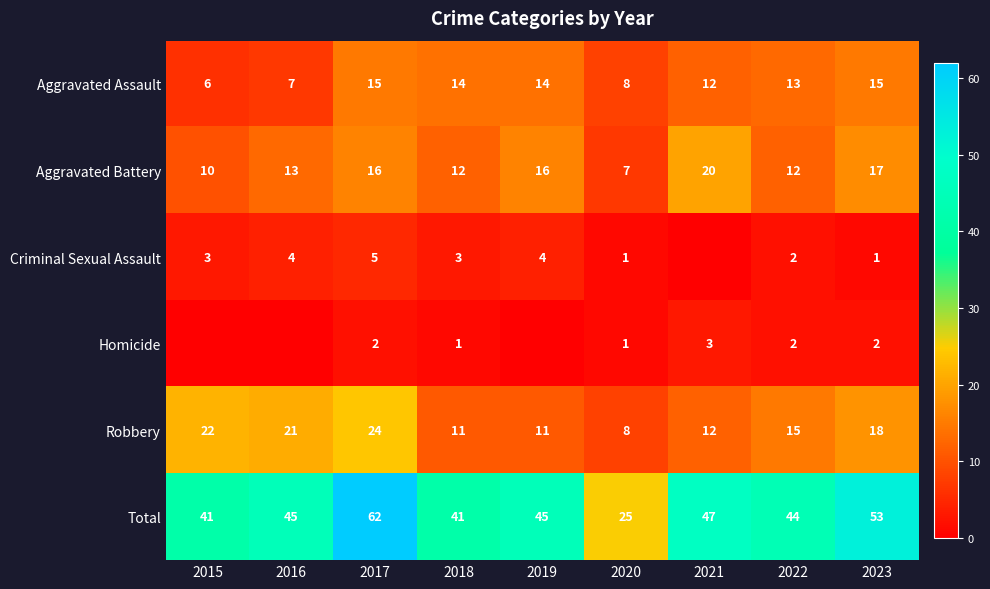

The value of Aggravated Battery at 2018 is 12. True or false?

True